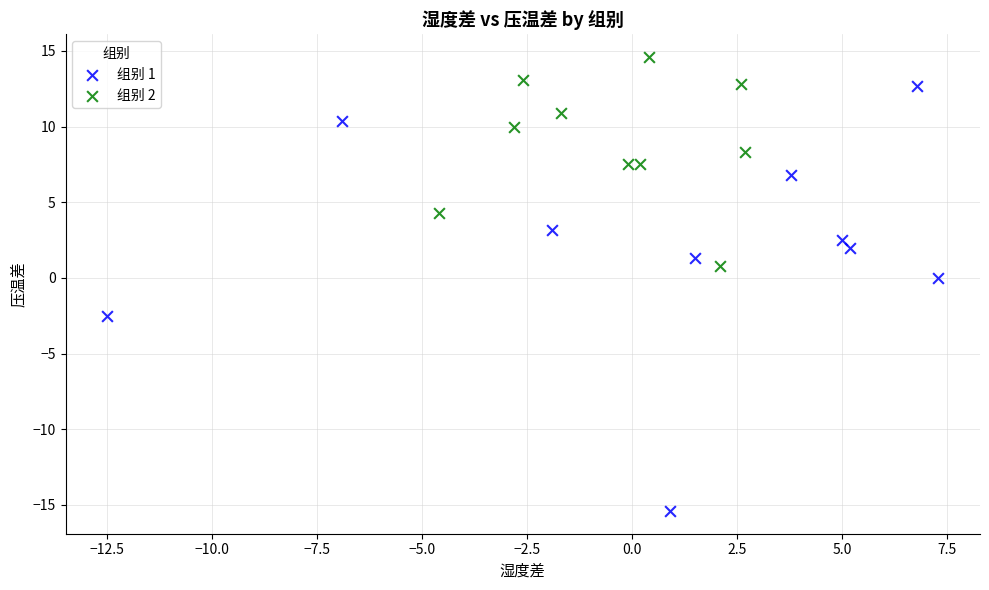

Which series has the largest Y range (max minus min)?

组别 1